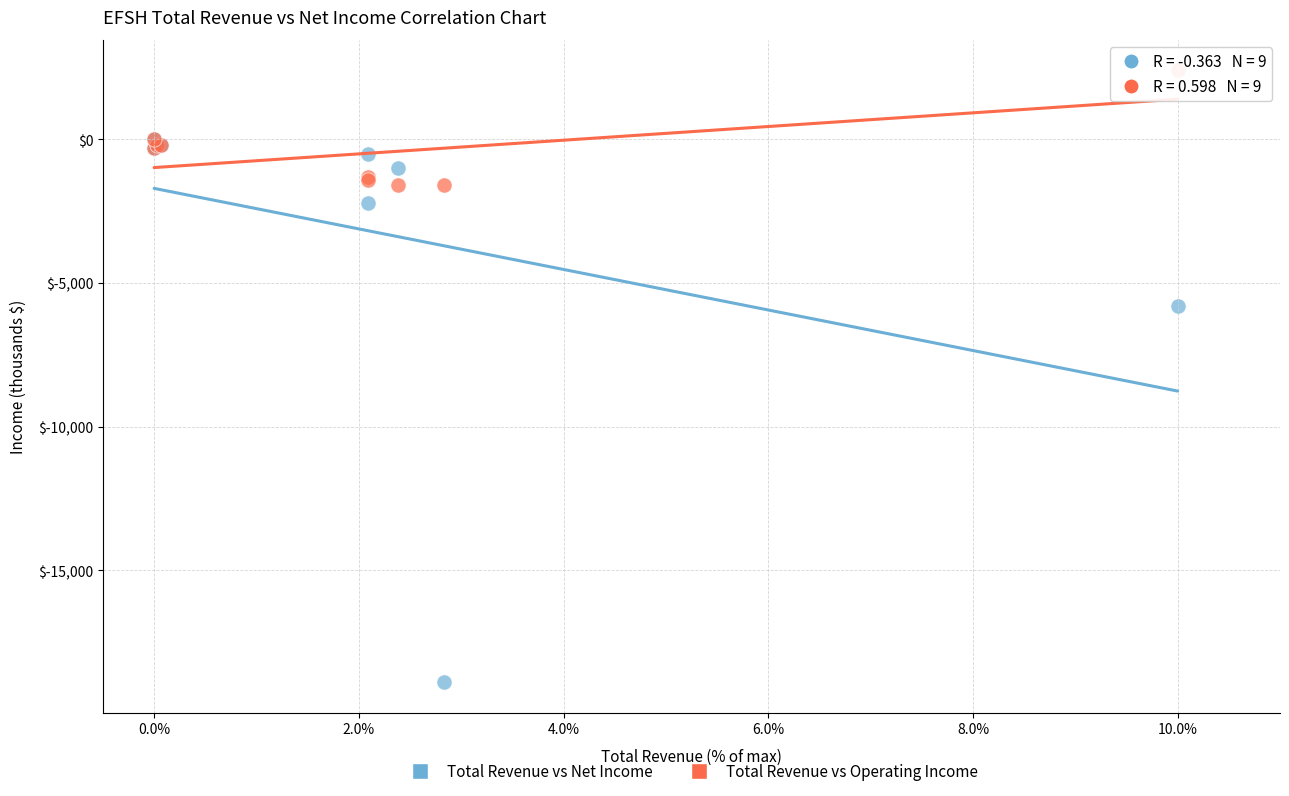

Which series contains the lowest Y value?

Total Revenue vs Net Income